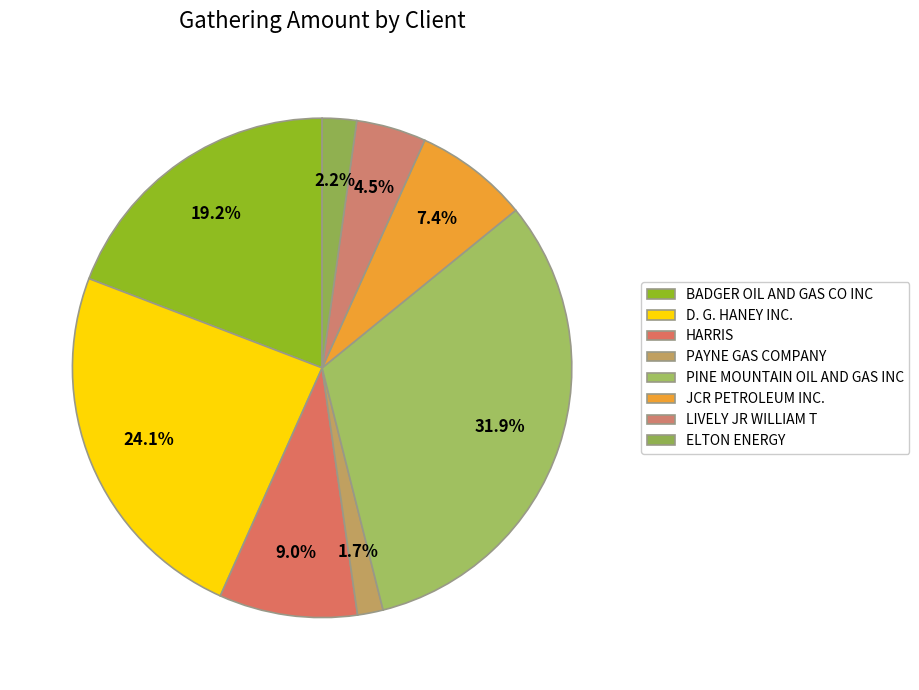

To the nearest percent, what percentage of the pie is D. G. HANEY INC.?

24%